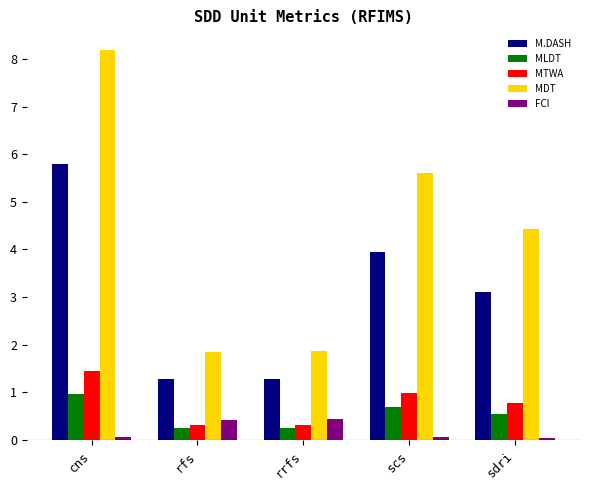

What is the average value of the MTWA series?

0.8